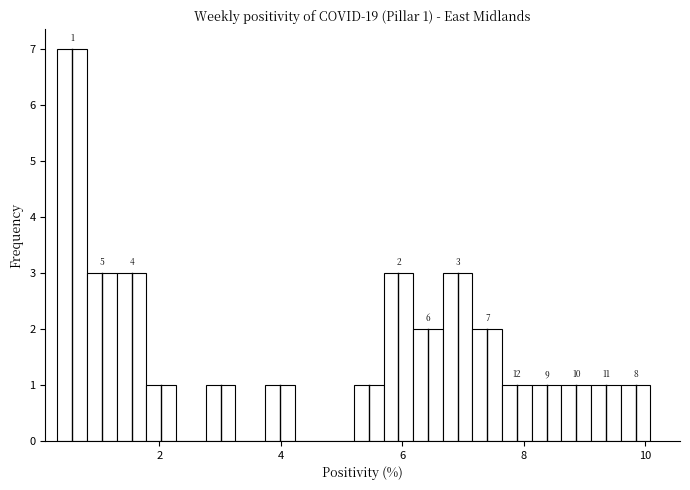

Around what value on the x-axis is the tallest bar? Give the approximate position of its centre, as read against the axis.

0.6